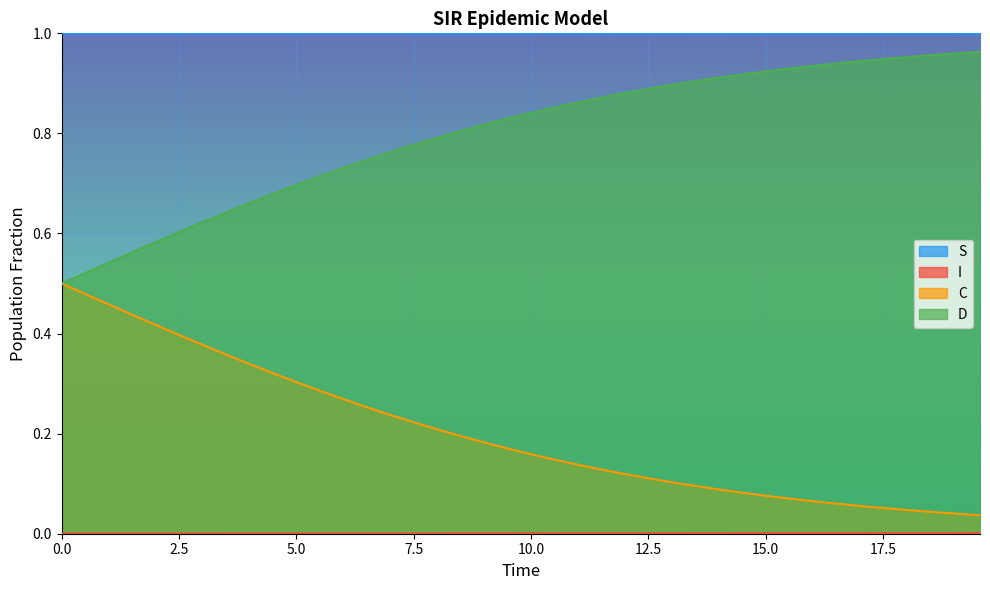

True or false: S and C cross at least once.

False